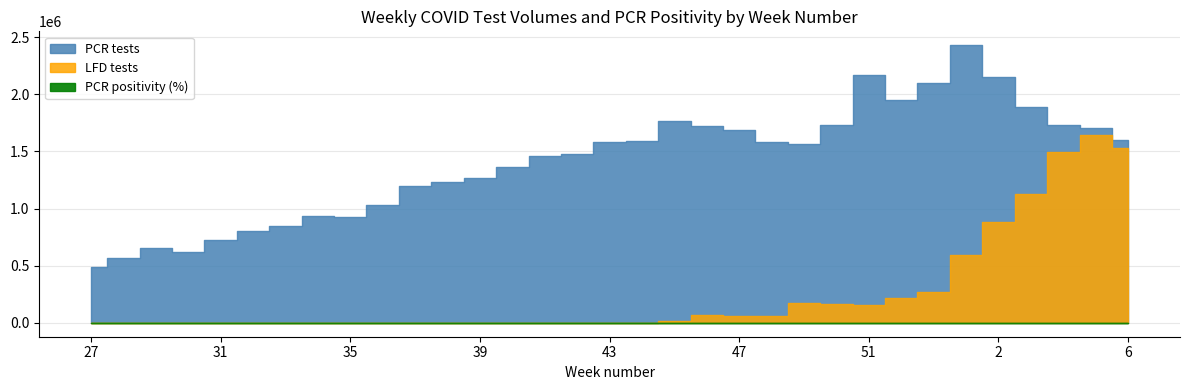

At how many categories does at least one series exceed 816717?

27